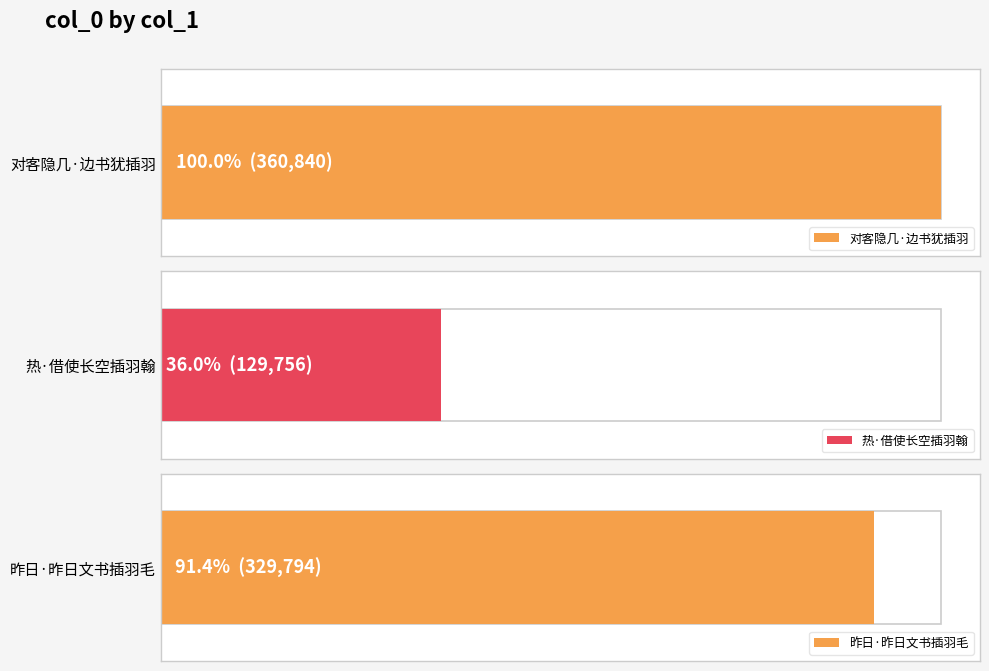

What is the difference between the values at 热·借使长空插羽翰 and 对客隐几·边书犹插羽?

231084